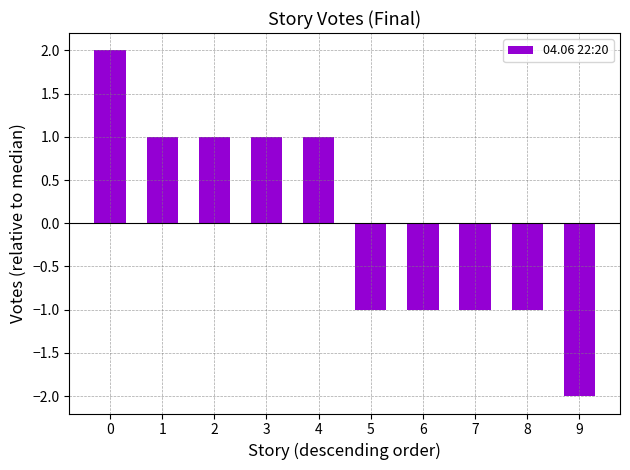

How many data points are less than 1?

5